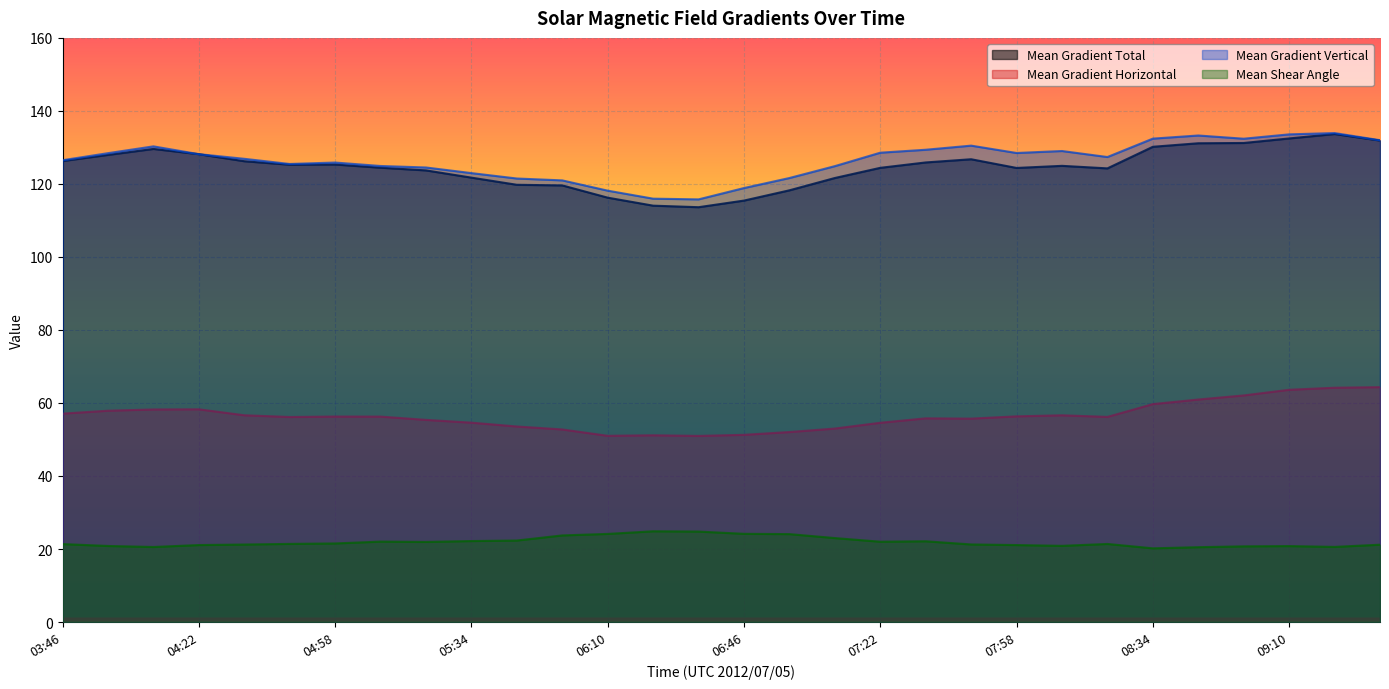

The Mean Gradient Total series shows 123.7 at 05:22. True or false?

True